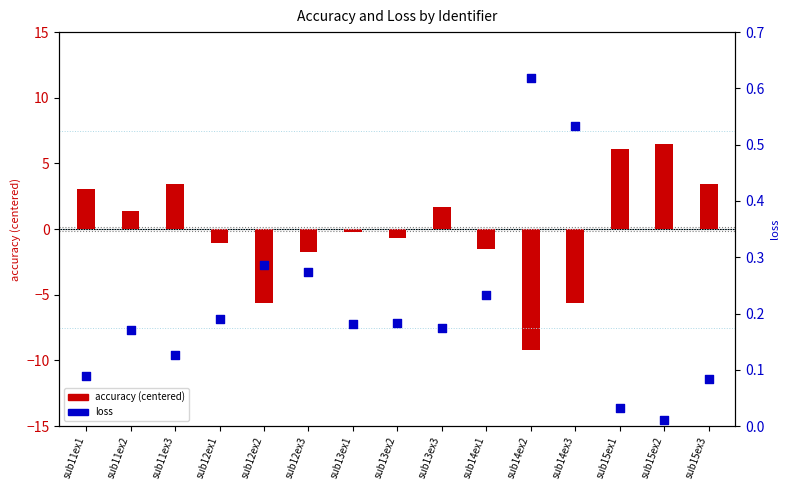

Which series reaches the minimum Y coordinate?

accuracy (centered)